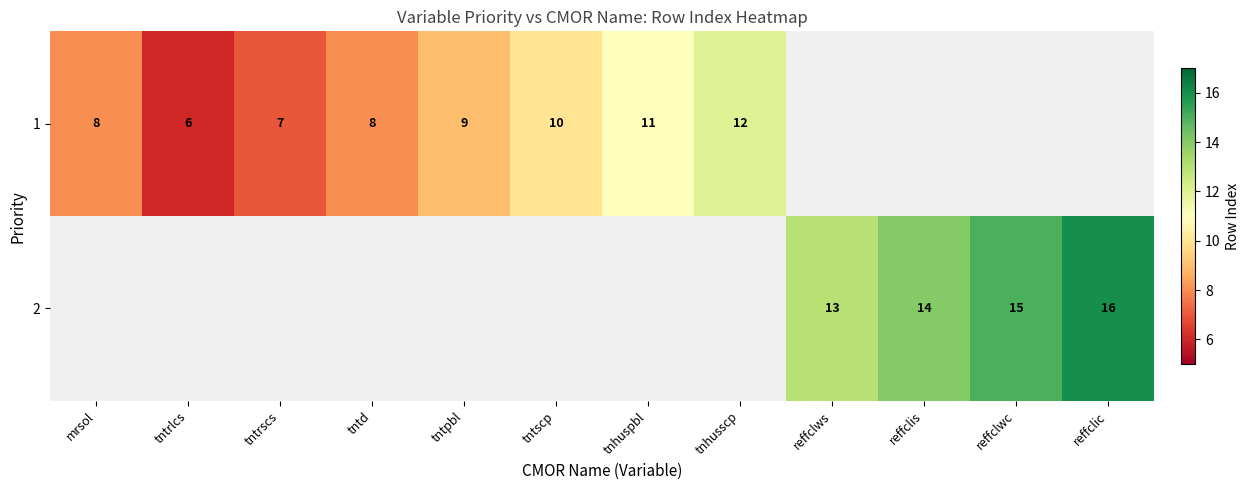

True or false: 2 has a value of 9 at reffclwc.

False